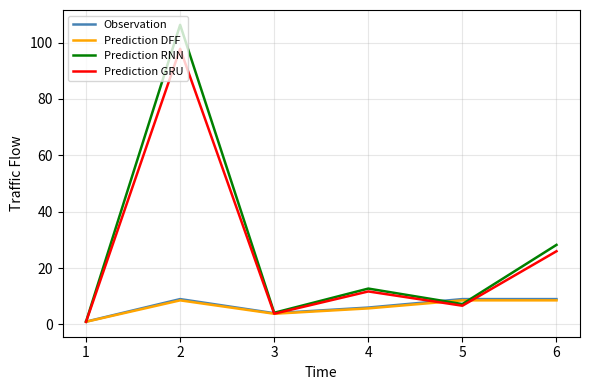

What is the difference between the maximum and minimum values in the Prediction GRU series?

96.8